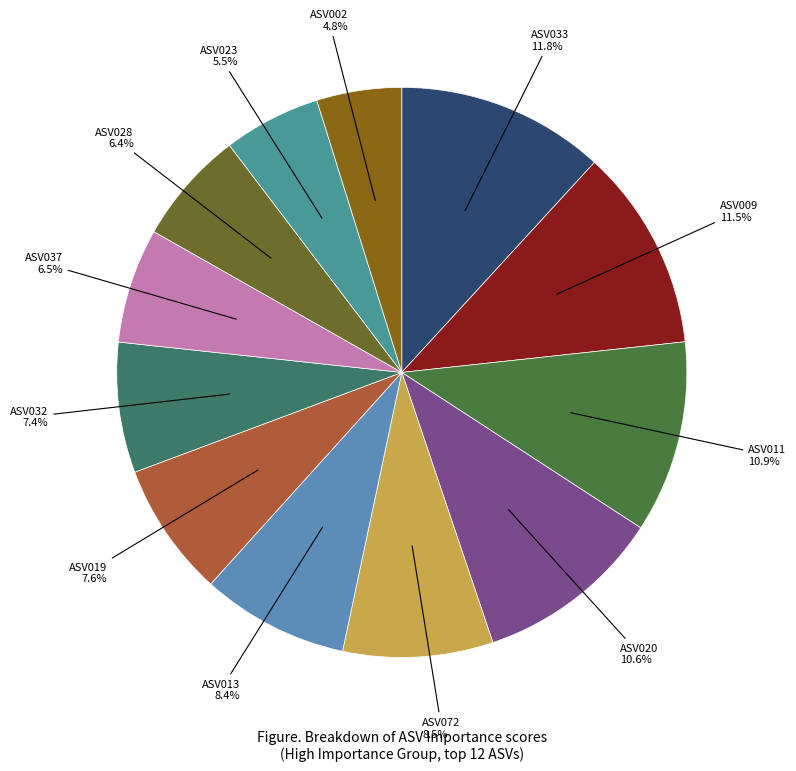

Count the number of slices in the pie.

12